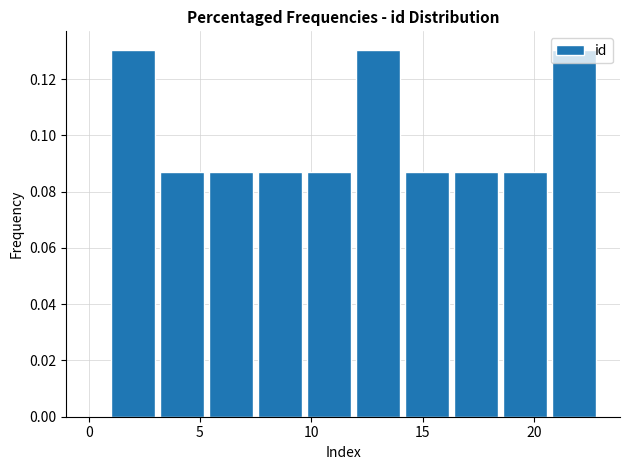

Reading left to right, list every bar in this chart as the range it spans on the x-axis followed by its height. Neither the bar edges nor the heights are printed on the chart, so give them approximately, as read against the axes.

1.0 to 3.2: 0.130
3.2 to 5.4: 0.086
5.4 to 7.6: 0.086
7.6 to 9.8: 0.086
9.8 to 12.0: 0.086
12.0 to 14.2: 0.130
14.2 to 16.4: 0.086
16.4 to 18.6: 0.086
18.6 to 20.8: 0.086
20.8 to 23.0: 0.130